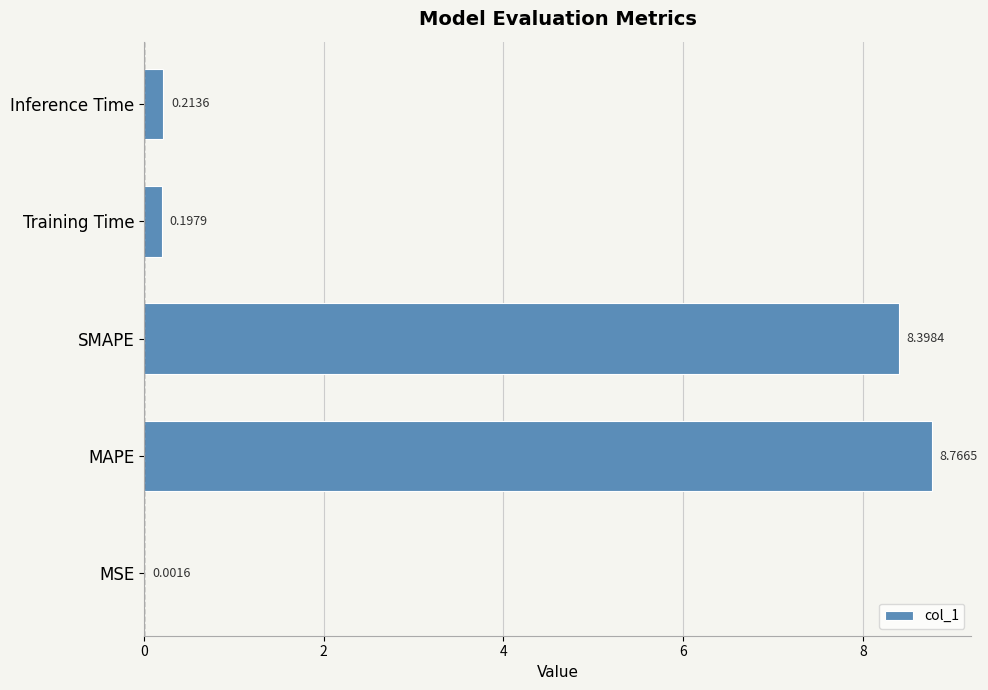

What is the change in value from MAPE to SMAPE?

-0.4